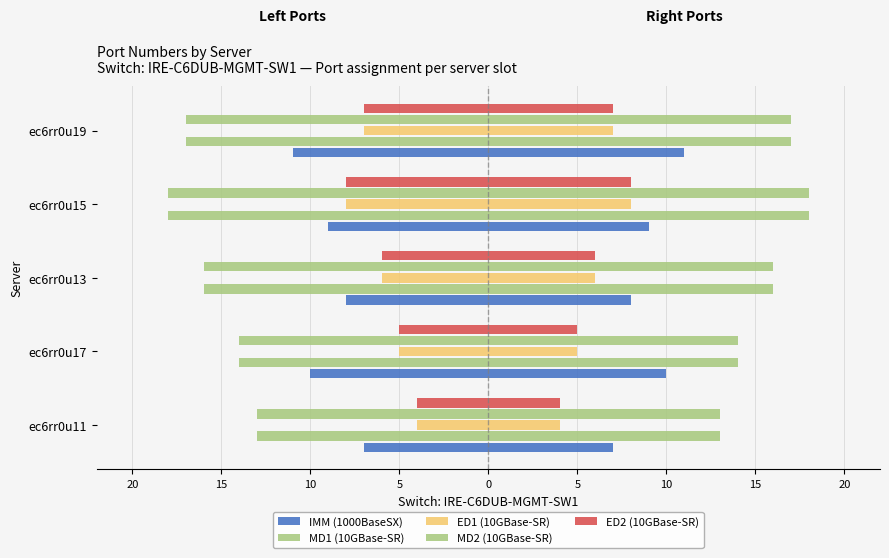

What are all the series names shown in the legend?

IMM (1000BaseSX), MD1 (10GBase-SR), ED1 (10GBase-SR), MD2 (10GBase-SR), ED2 (10GBase-SR)